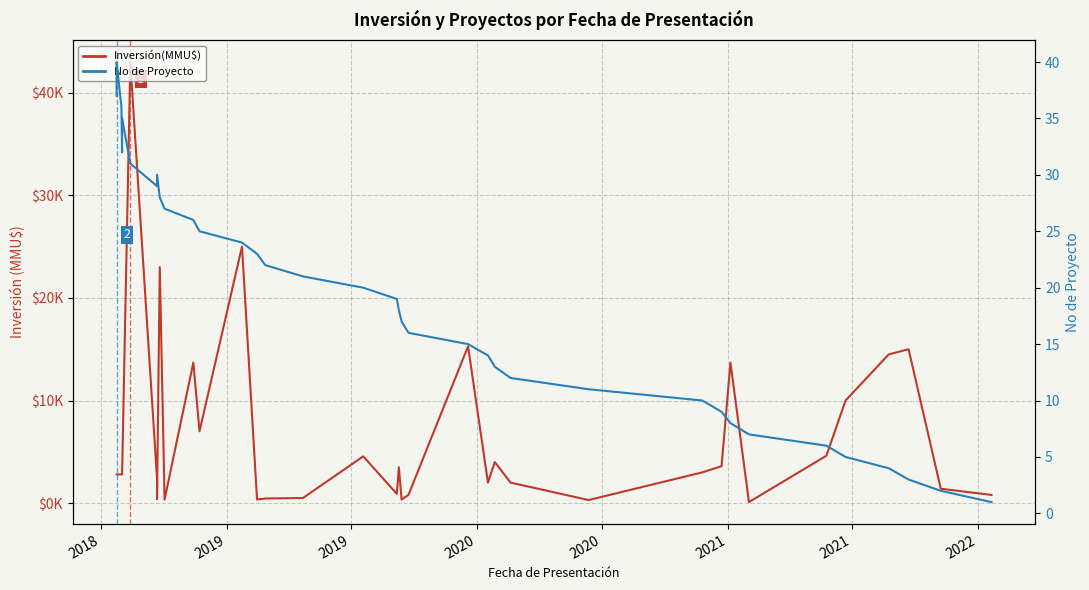

True or false: Inversión(MMU$) has more than 0 interior local peaks.

True